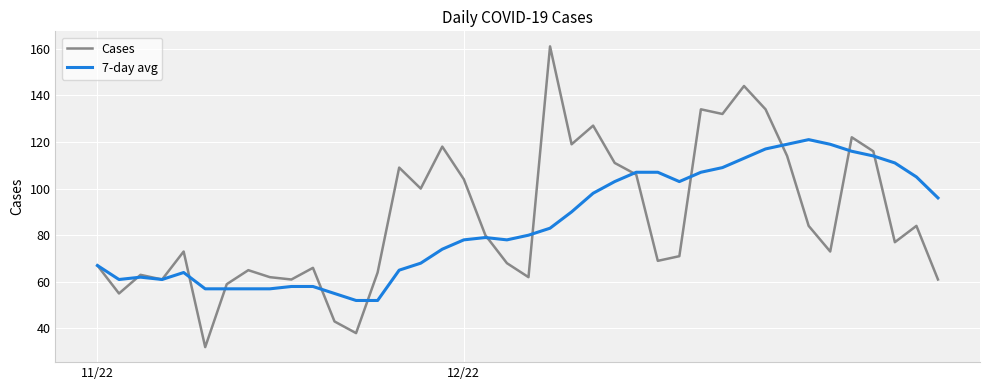

What is the highest value of the Cases series?

161